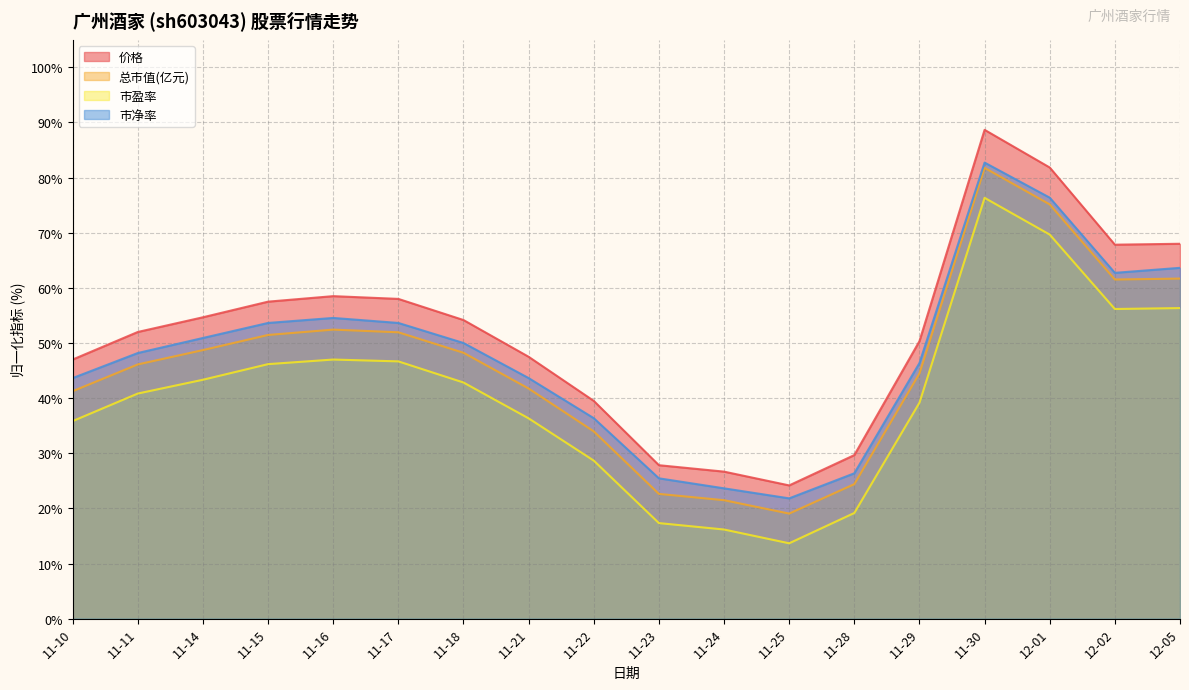

How many data points in 价格 are above 54?

9